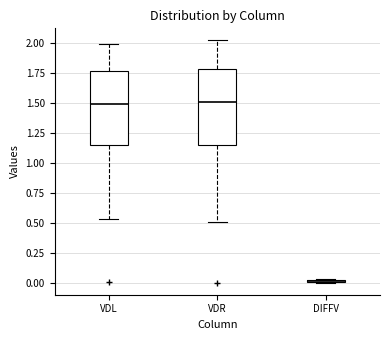

Reading left to right, read every box against the y-axis: the position of its median line, the range the box covers, and the ends of its whiskers. The values are not printed on the chart, so give them approximately, as read against the axis.

VDL: median 1.50, box 1.15 to 1.75, whiskers 0.55 to 2.00
VDR: median 1.50, box 1.15 to 1.80, whiskers 0.50 to 2.00
DIFFV: box collapsed to a line at 0.00, whiskers 0.00 to 0.05